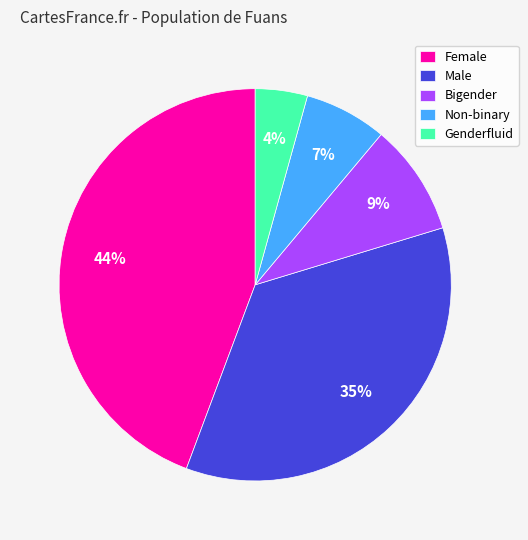

How many segments does this pie chart have?

5